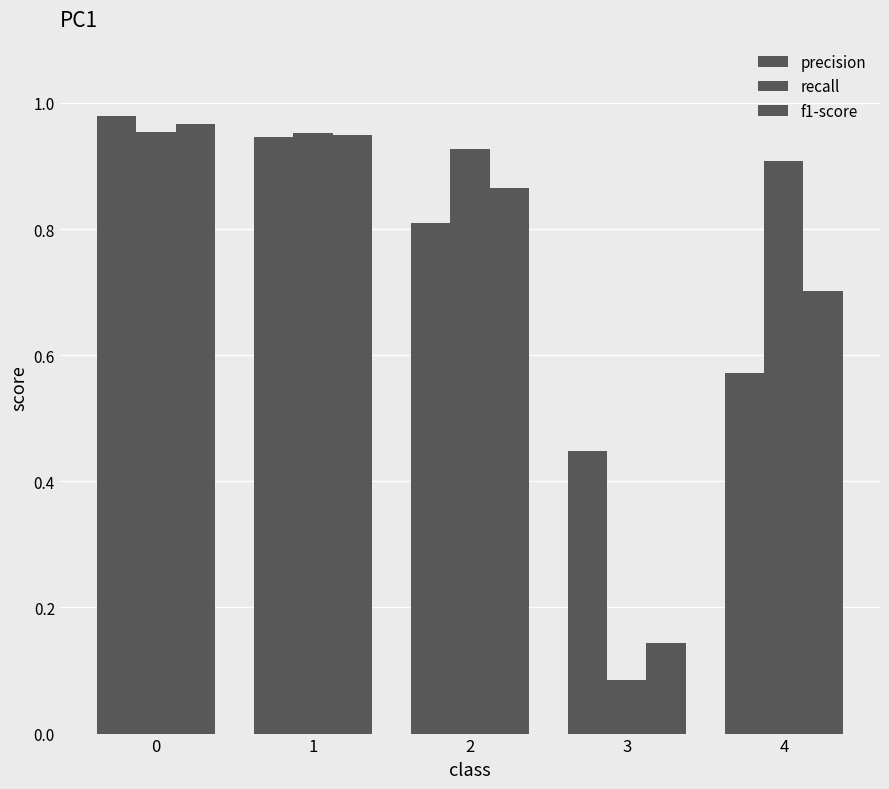

How many groups of bars are there?

5